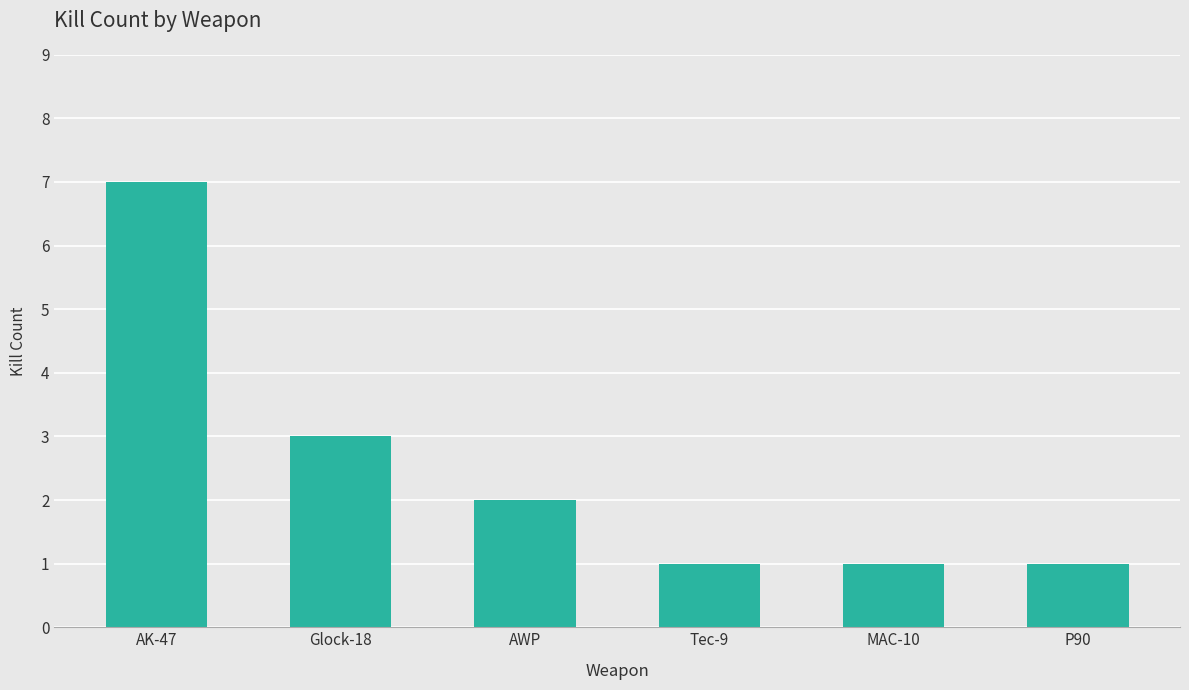

What is the difference between the maximum and minimum values?

6